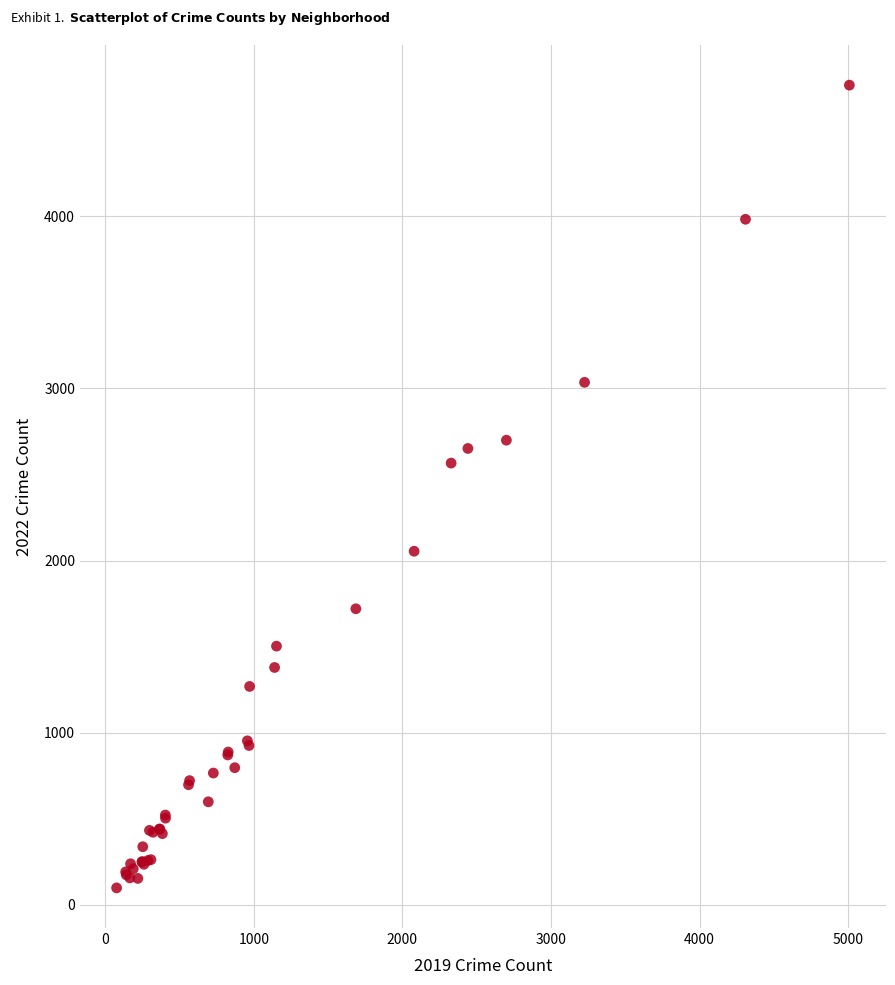

What Y value in the scatter plot is closest to 2430?

2566